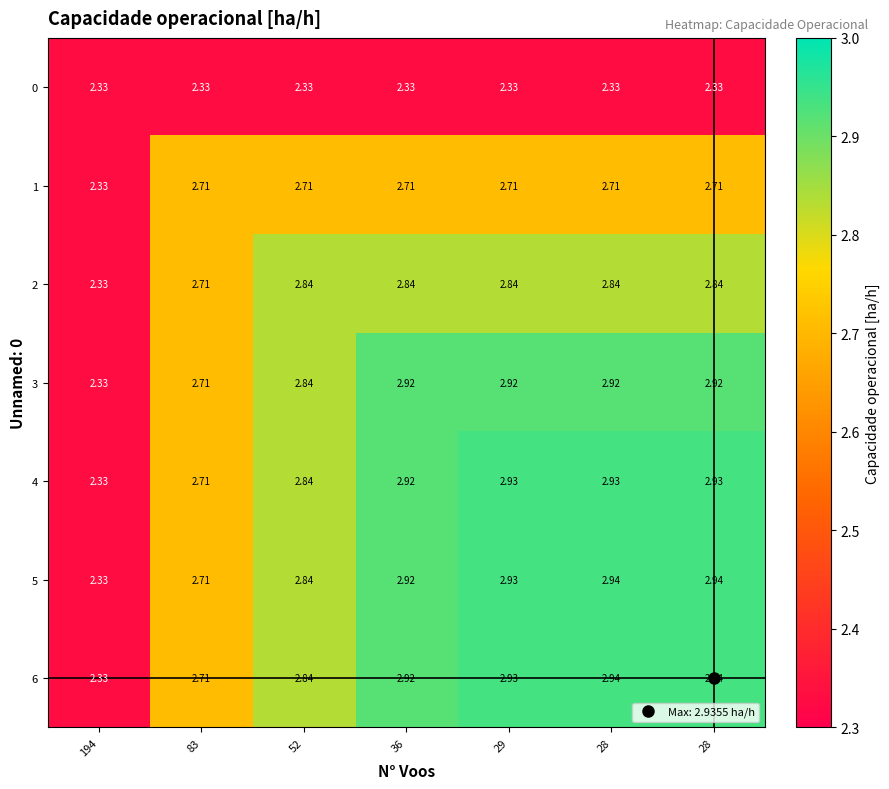

List the series in order of their peak value, lowest first.

0, 1, 2, 3, 4, 5, 6